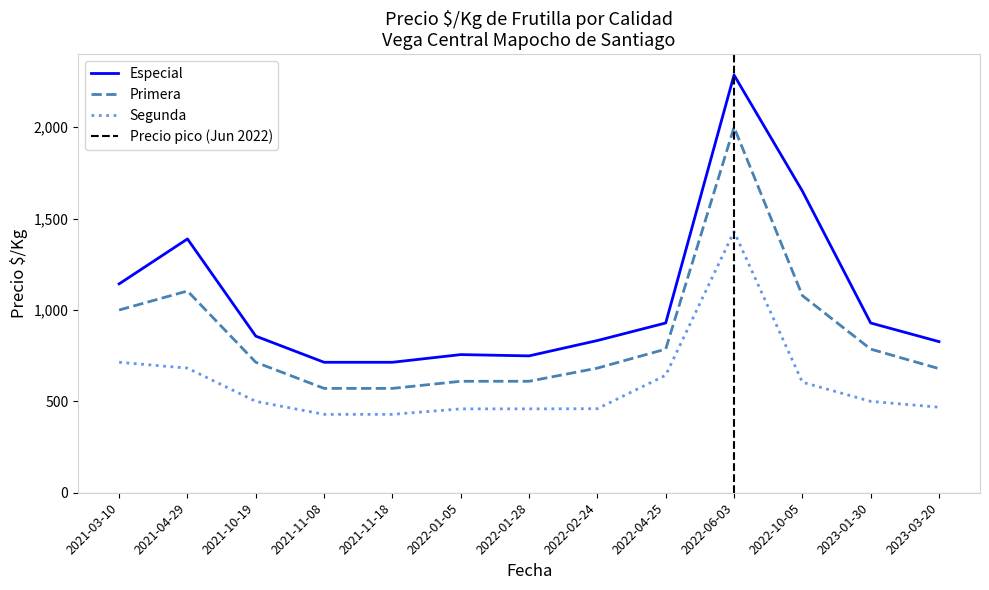

Where is Especial nearest to the value 1500?

2021-04-29